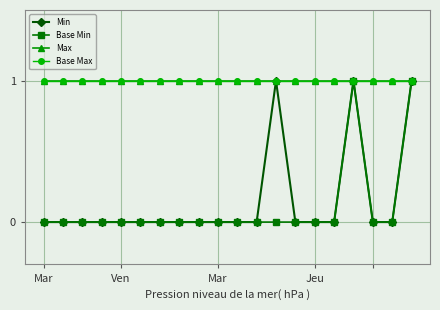

Rank the series by their maximum value, from lowest to highest.

Min, Base Min, Max, Base Max